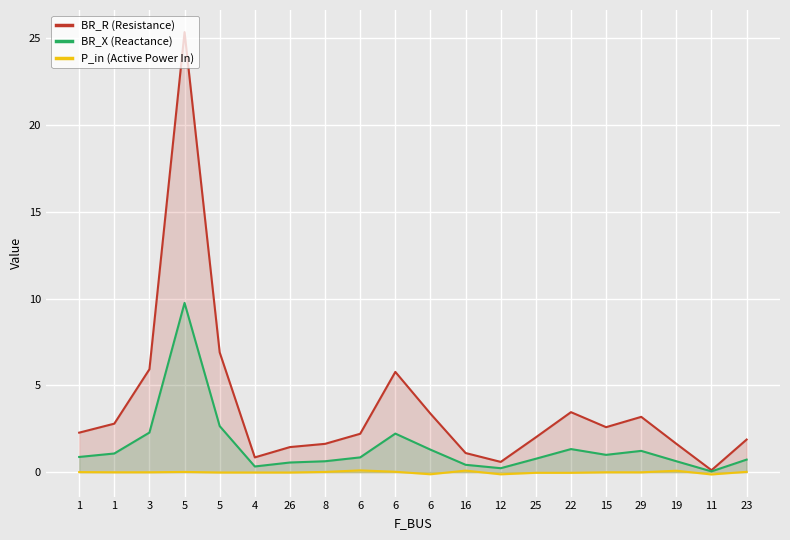

Reading left to right, list all the values displayed in this chart.

BR_R (Resistance): 2.3	2.8	5.9	25.4	6.9	0.8	1.4	1.6	2.2	5.8	3.4	1.1	0.6	2.0	3.5	2.6	3.2	1.6	0.1	1.9
BR_X (Reactance): 0.9	1.1	2.3	9.8	2.7	0.3	0.6	0.6	0.9	2.2	1.3	0.4	0.2	0.8	1.3	1.0	1.2	0.6	0.0	0.7
P_in (Active Power In): 0.0	-0.0	-0.0	0.0	-0.0	-0.0	-0.0	0.0	0.1	0.0	-0.1	0.1	-0.1	-0.0	-0.0	-0.0	-0.0	0.1	-0.1	0.0